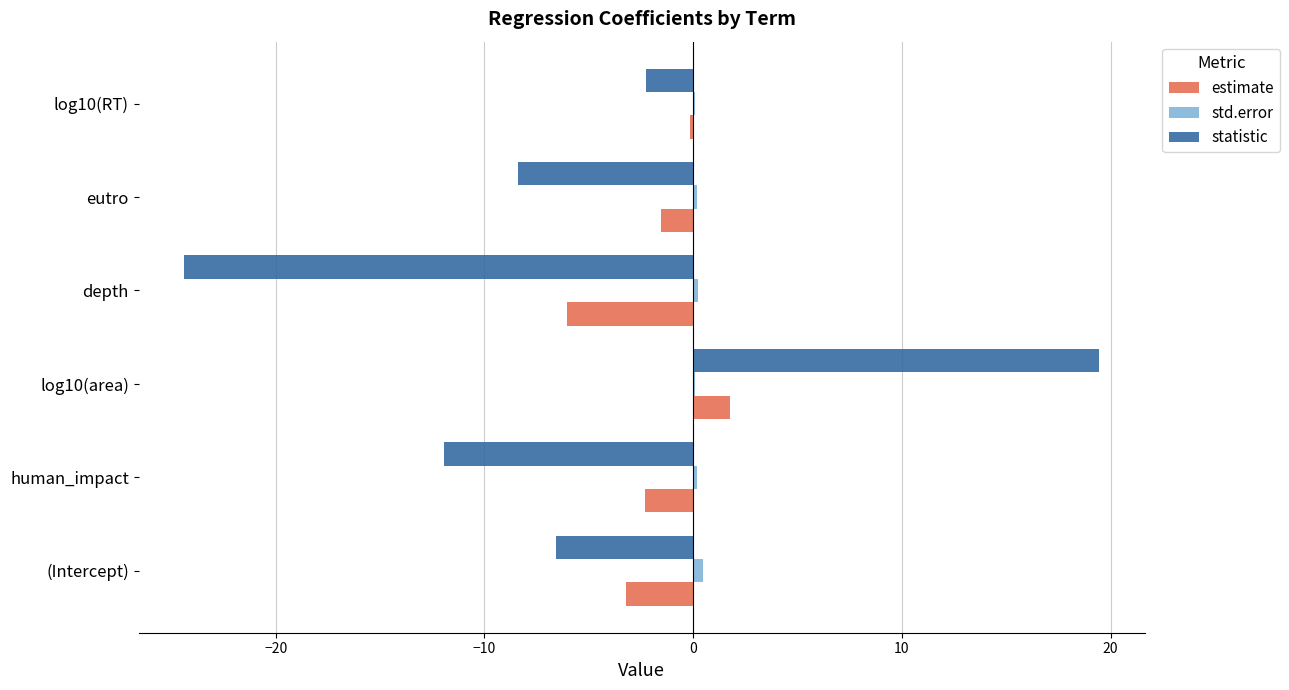

At which category does the chart reach its peak across all series?

log10(area)